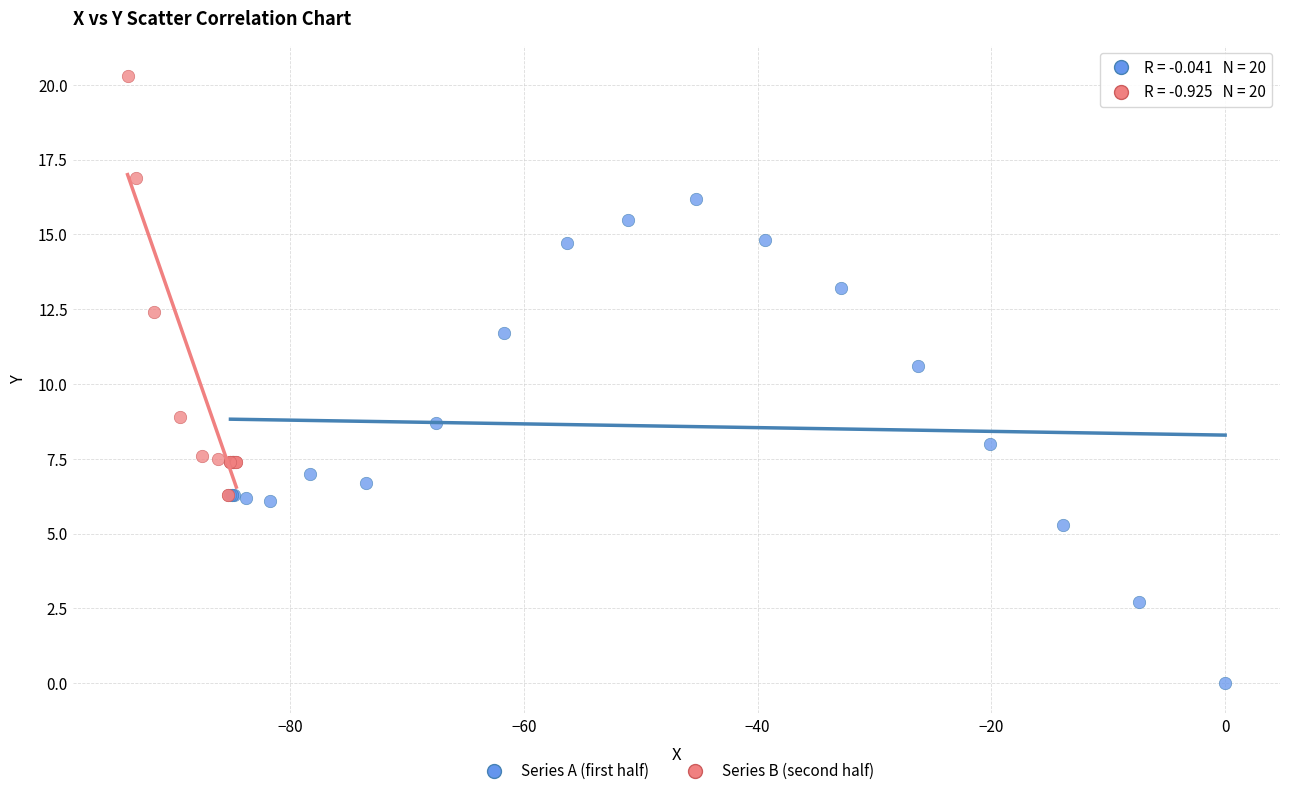

What are all the series names shown in the legend?

Series A (first half), Series B (second half)